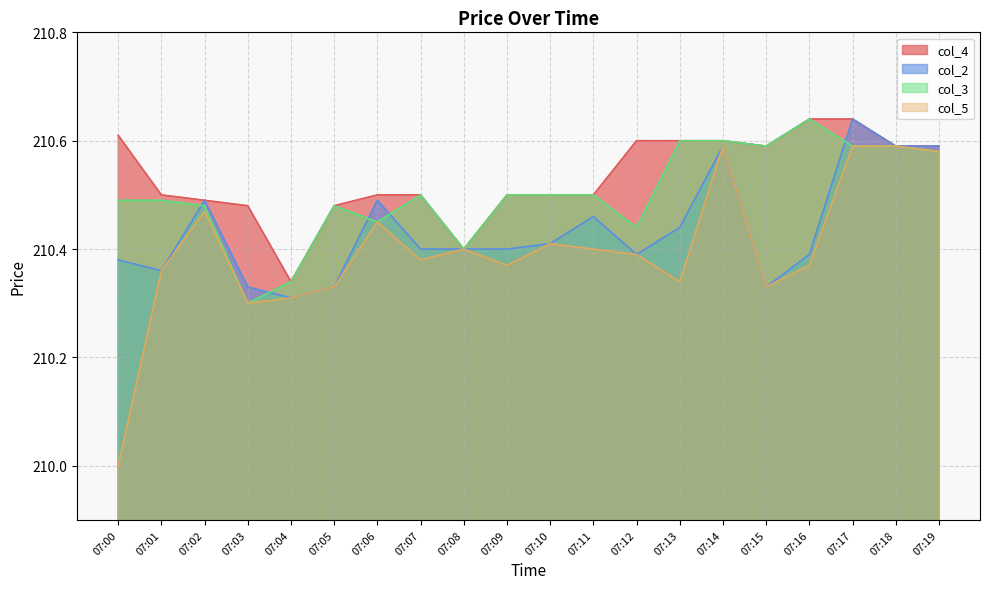

True or false: col_3 has a value of 308.6 at 07:03.

False